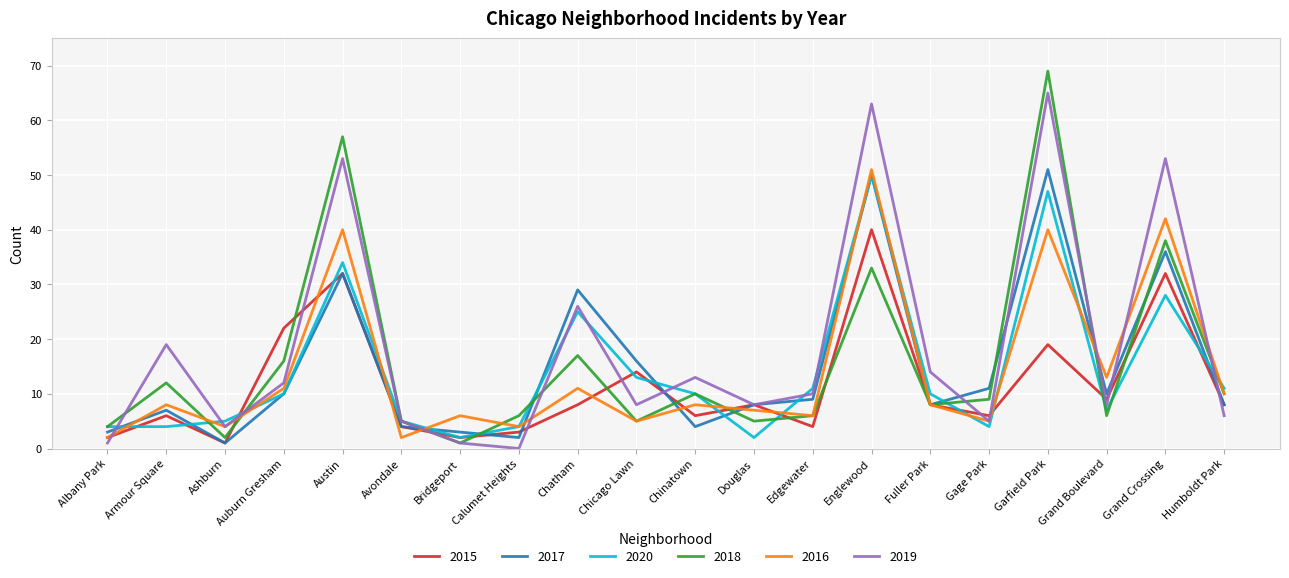

Reading left to right, what are all the values shown in this chart?

2015: Albany Park=2	Armour Square=6	Ashburn=1	Auburn Gresham=22	Austin=32	Avondale=4	Bridgeport=2	Calumet Heights=3	Chatham=8	Chicago Lawn=14	Chinatown=6	Douglas=8	Edgewater=4	Englewood=40	Fuller Park=8	Gage Park=6	Garfield Park=19	Grand Boulevard=9	Grand Crossing=32	Humboldt Park=8
2017: Albany Park=3	Armour Square=7	Ashburn=1	Auburn Gresham=10	Austin=32	Avondale=4	Bridgeport=3	Calumet Heights=2	Chatham=29	Chicago Lawn=16	Chinatown=4	Douglas=8	Edgewater=9	Englewood=50	Fuller Park=8	Gage Park=11	Garfield Park=51	Grand Boulevard=10	Grand Crossing=36	Humboldt Park=8
2020: Albany Park=4	Armour Square=4	Ashburn=5	Auburn Gresham=10	Austin=34	Avondale=5	Bridgeport=2	Calumet Heights=4	Chatham=25	Chicago Lawn=13	Chinatown=10	Douglas=2	Edgewater=11	Englewood=50	Fuller Park=10	Gage Park=4	Garfield Park=47	Grand Boulevard=7	Grand Crossing=28	Humboldt Park=11
2018: Albany Park=4	Armour Square=12	Ashburn=2	Auburn Gresham=16	Austin=57	Avondale=5	Bridgeport=1	Calumet Heights=6	Chatham=17	Chicago Lawn=5	Chinatown=10	Douglas=5	Edgewater=6	Englewood=33	Fuller Park=8	Gage Park=9	Garfield Park=69	Grand Boulevard=6	Grand Crossing=38	Humboldt Park=10
2016: Albany Park=2	Armour Square=8	Ashburn=4	Auburn Gresham=11	Austin=40	Avondale=2	Bridgeport=6	Calumet Heights=4	Chatham=11	Chicago Lawn=5	Chinatown=8	Douglas=7	Edgewater=6	Englewood=51	Fuller Park=8	Gage Park=5	Garfield Park=40	Grand Boulevard=13	Grand Crossing=42	Humboldt Park=10
2019: Albany Park=1	Armour Square=19	Ashburn=4	Auburn Gresham=12	Austin=53	Avondale=5	Bridgeport=1	Calumet Heights=0	Chatham=26	Chicago Lawn=8	Chinatown=13	Douglas=8	Edgewater=10	Englewood=63	Fuller Park=14	Gage Park=5	Garfield Park=65	Grand Boulevard=8	Grand Crossing=53	Humboldt Park=6